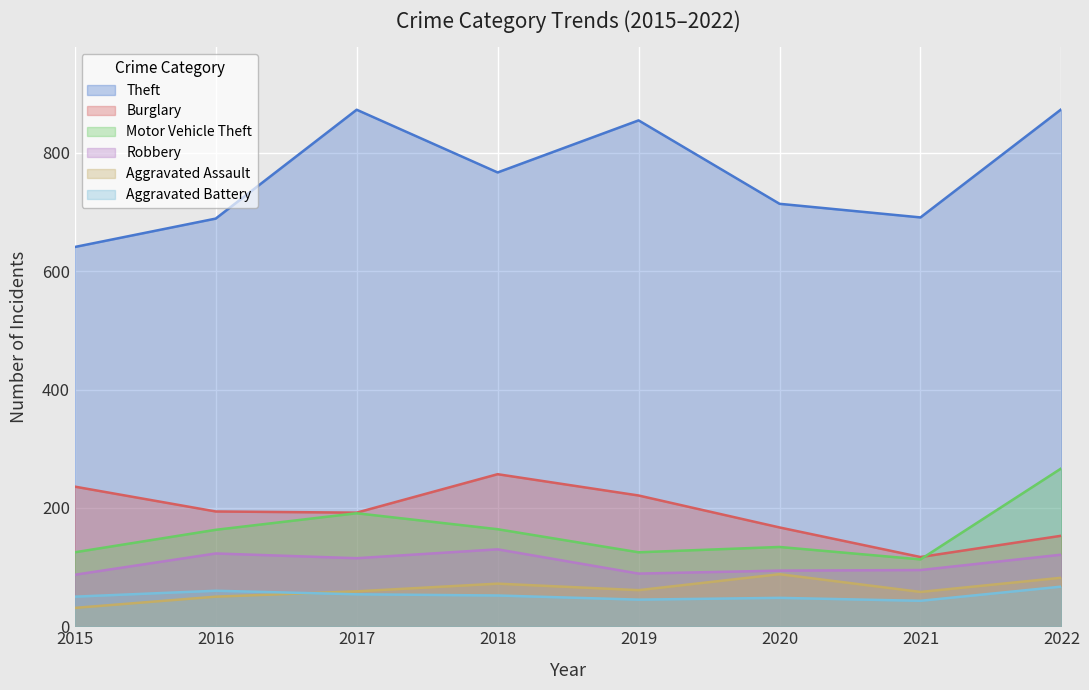

What is the total value across all series at 2019?

1396